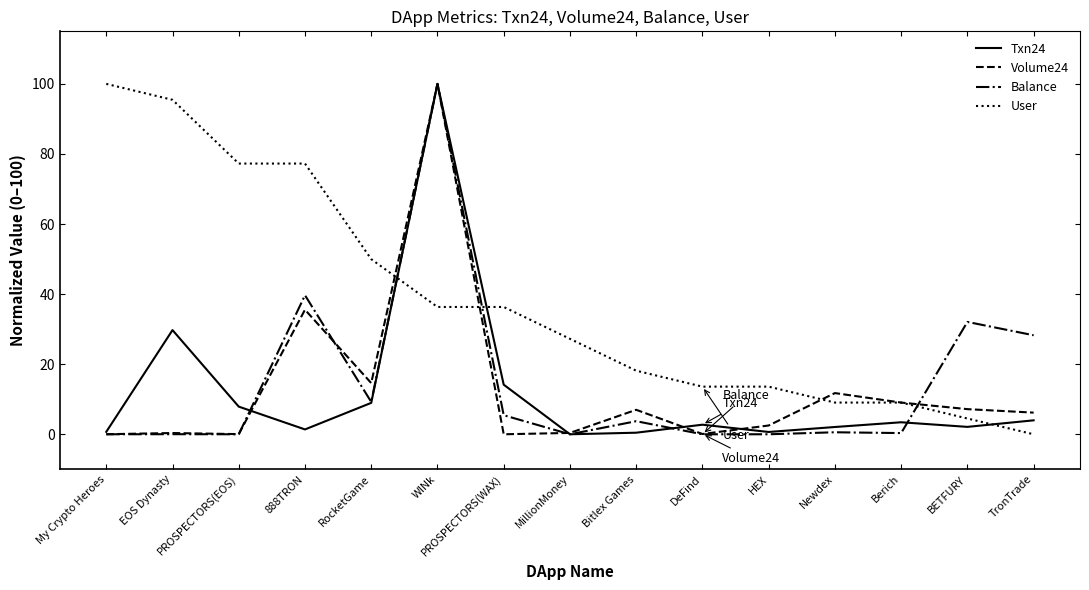

Which series changed the most between 888TRON and TronTrade?

User